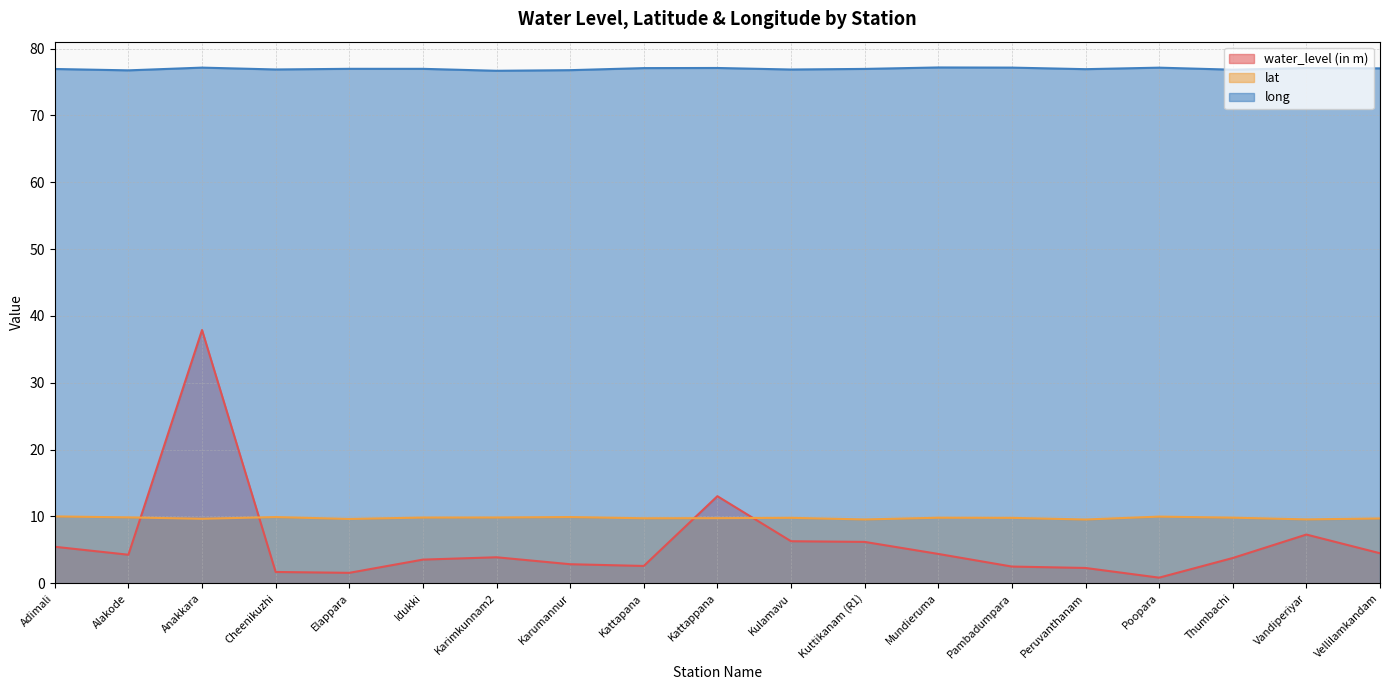

True or false: water_level (in m) has more than 2 points higher than both neighbors.

True